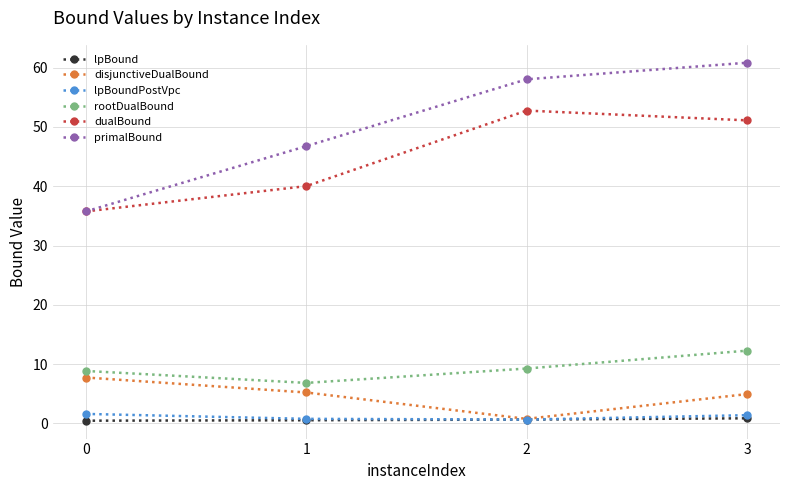

How many lines are shown in the chart?

6